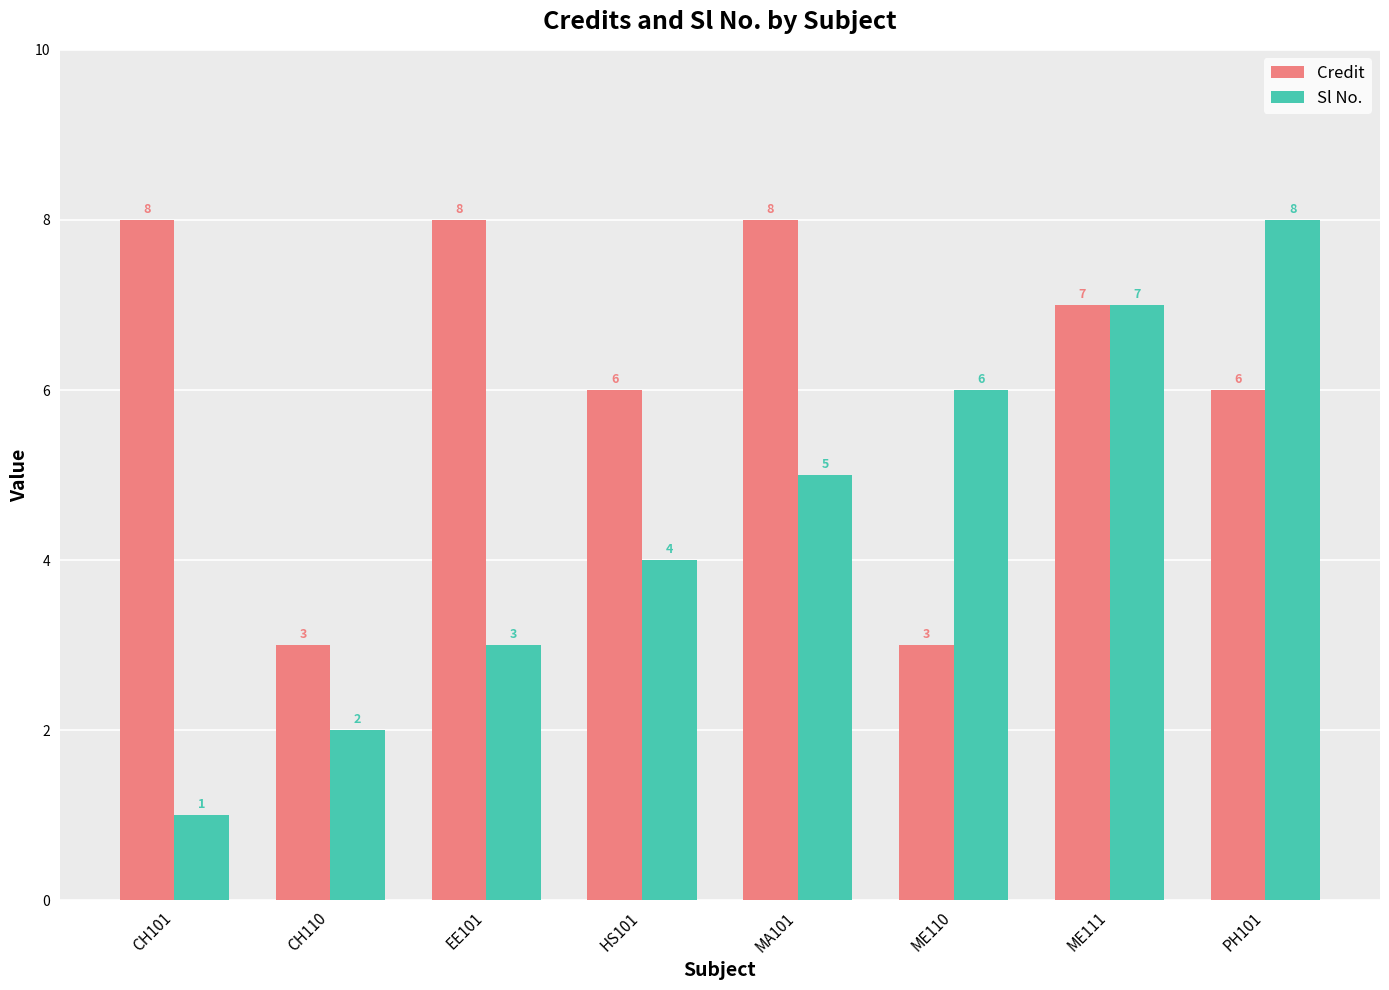

At HS101, list the series in order from largest to smallest.

Credit, Sl No.